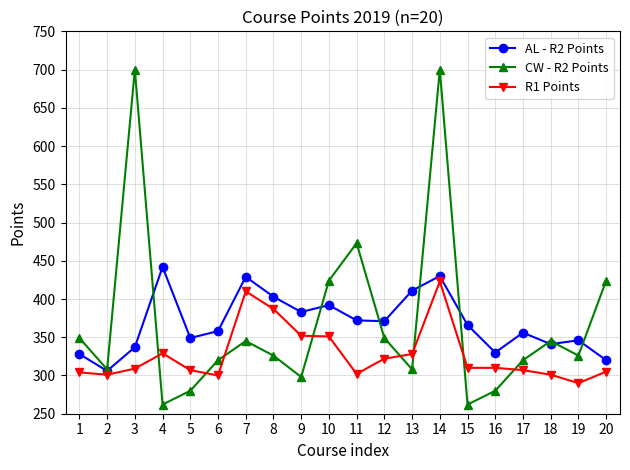

What is the sum of the AL - R2 Points values at 14 and 9?

813